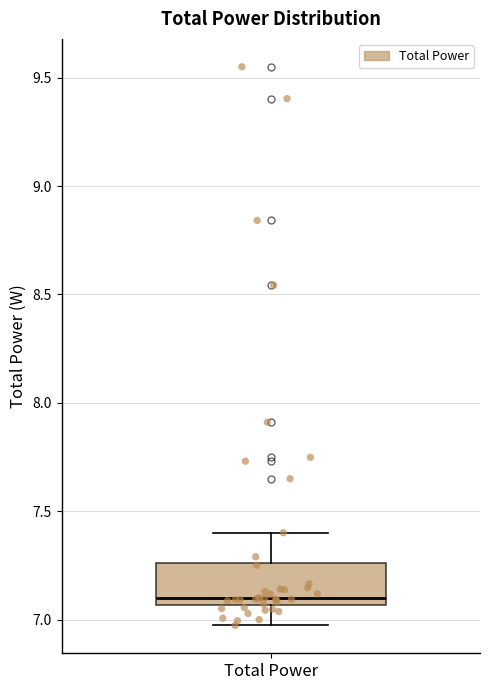

Where is the upper edge of the box for Total Power on the y-axis? The values are not printed on the chart, so give them approximately, as read against the axis.

7.25